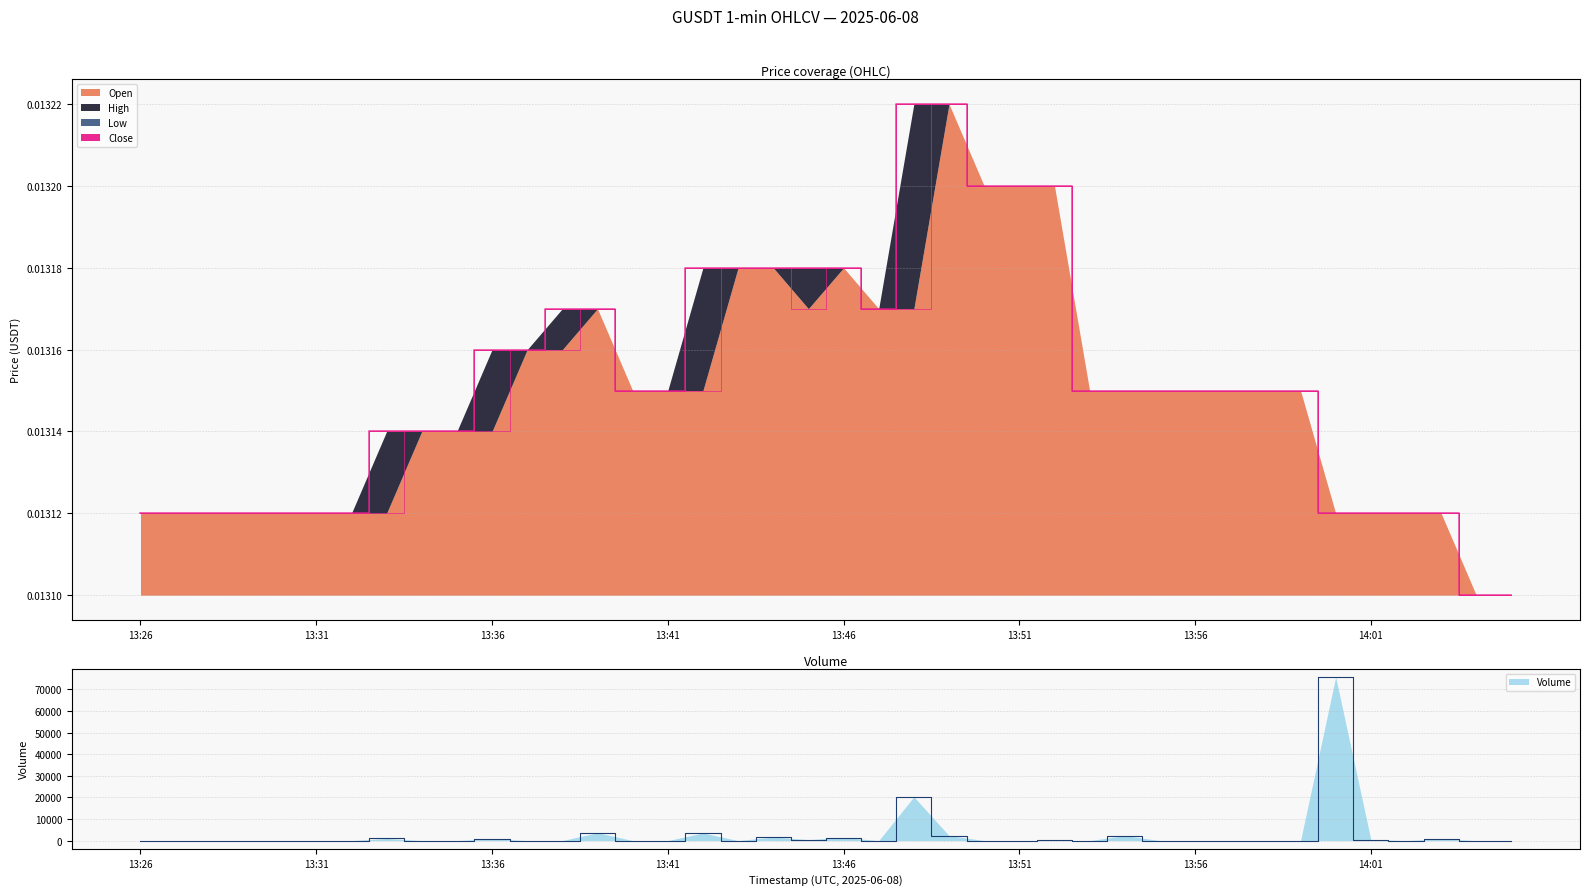

Which series has the largest total across all categories?

volume